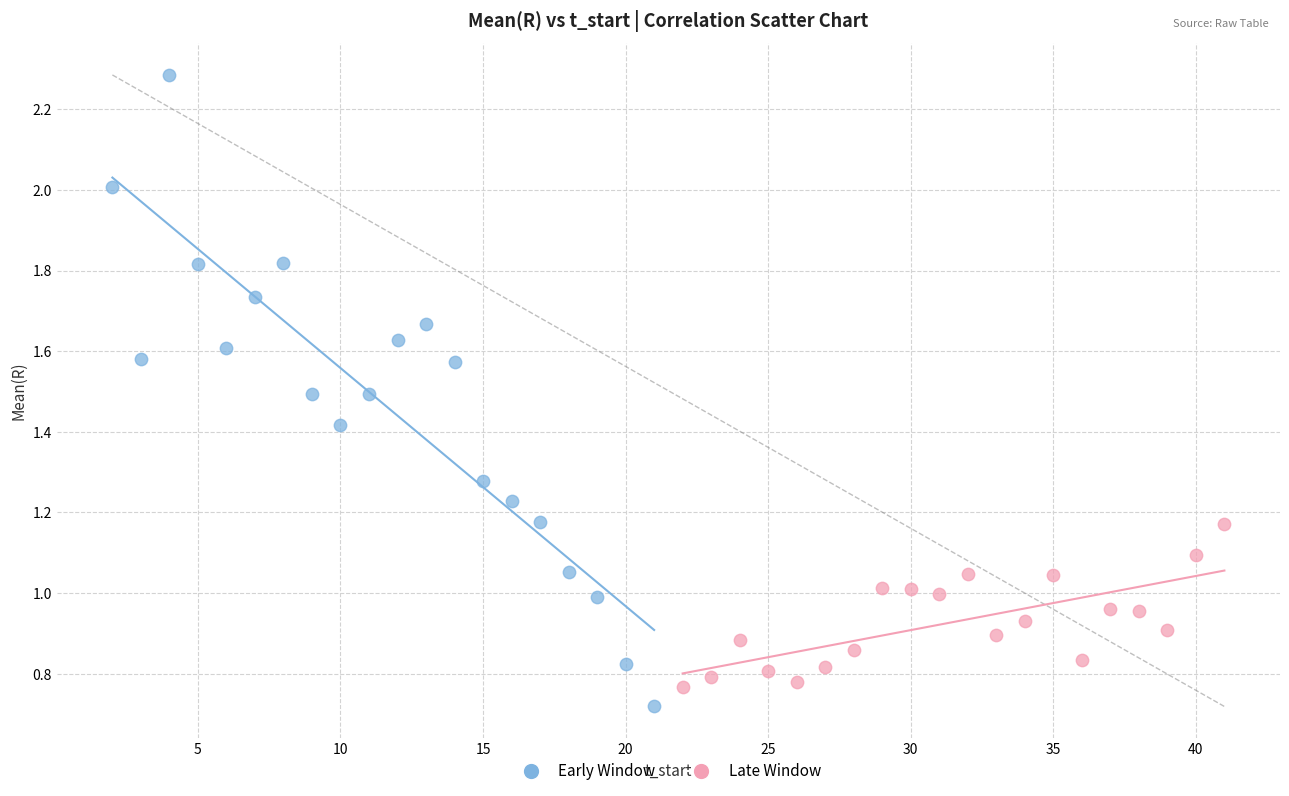

Which series has the widest spread of Y values?

Early Window